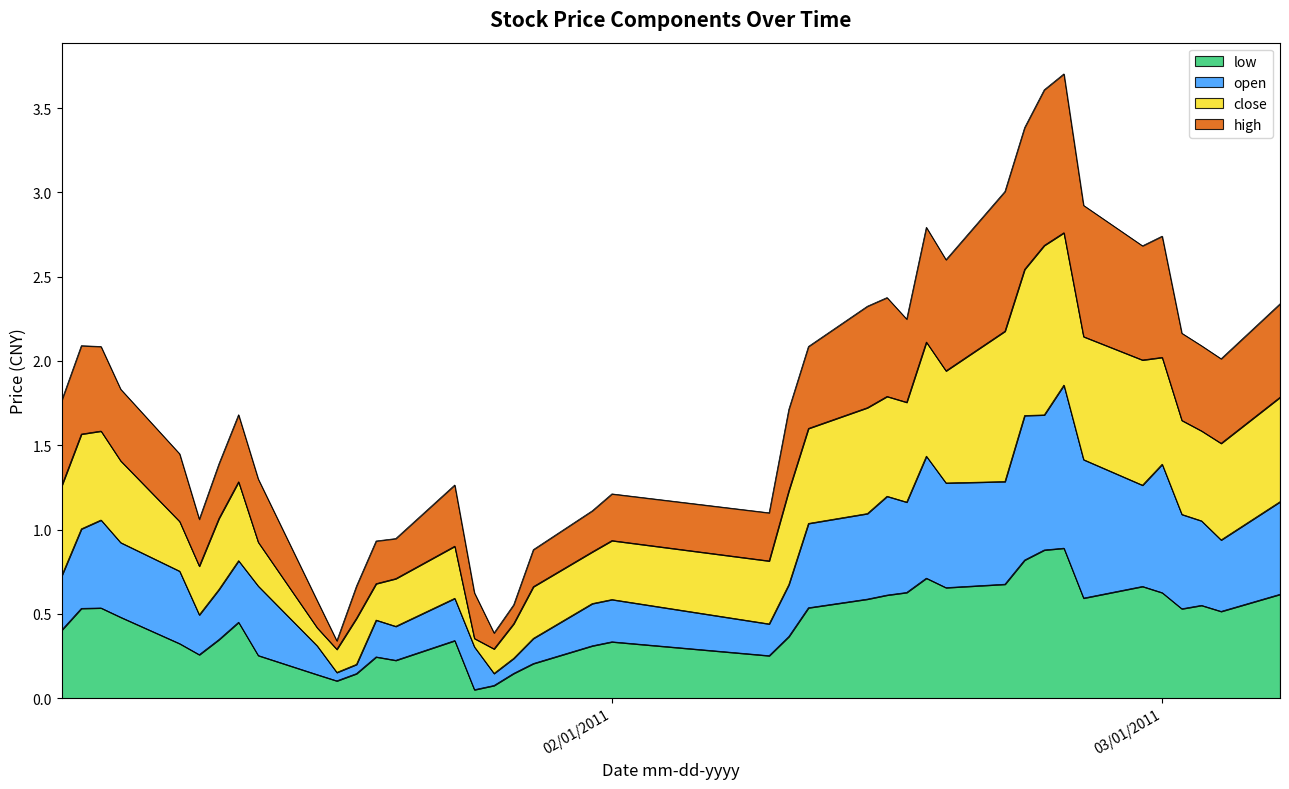

What are all the series names shown in the legend?

low, open, close, high